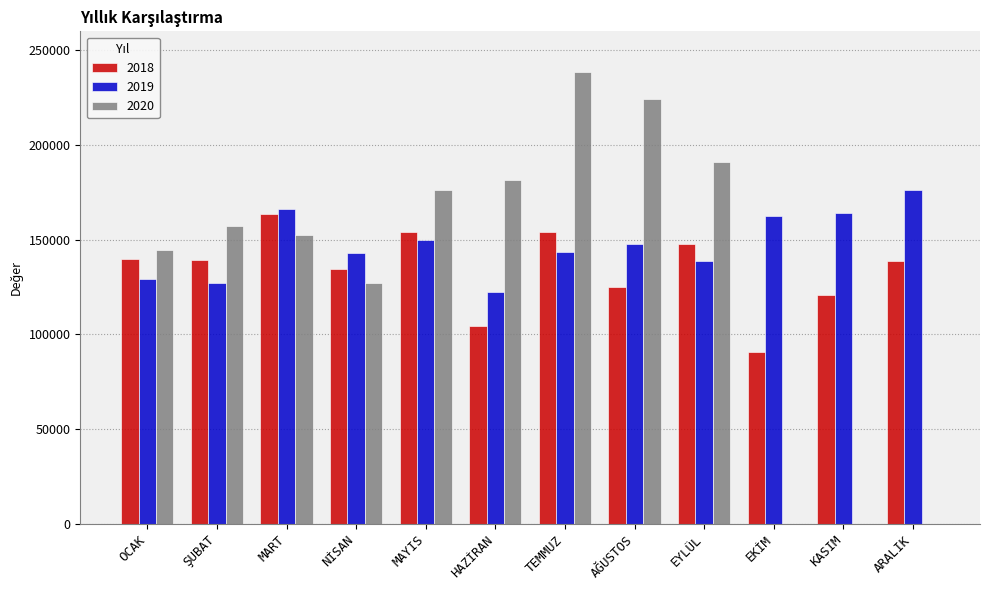

Is it true that 2018 equals 120589 at KASIM?

True